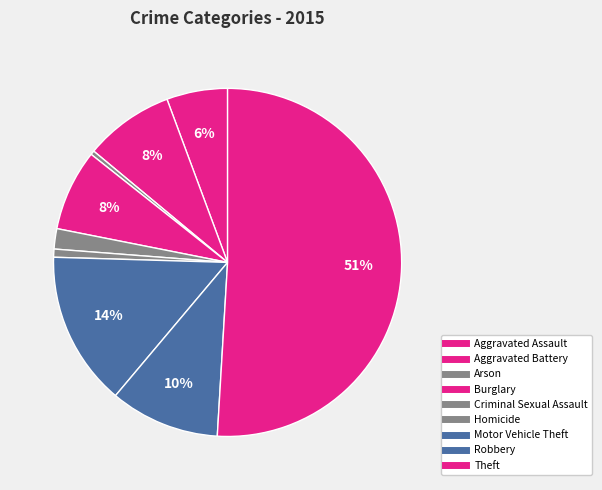

Do Aggravated Assault and Arson together represent more than half of the pie?

No